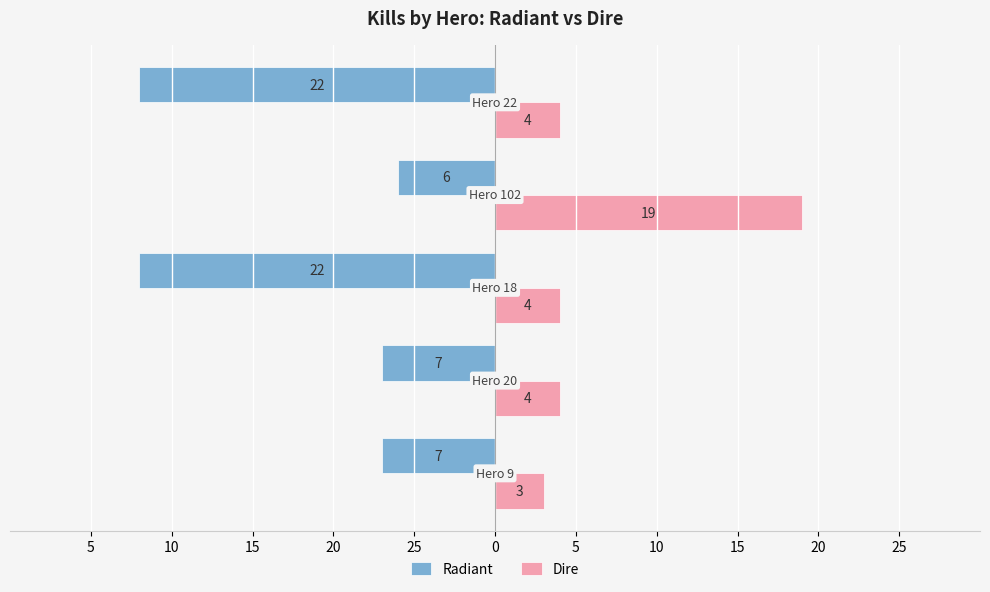

What are all the series names shown in the legend?

Radiant, Dire